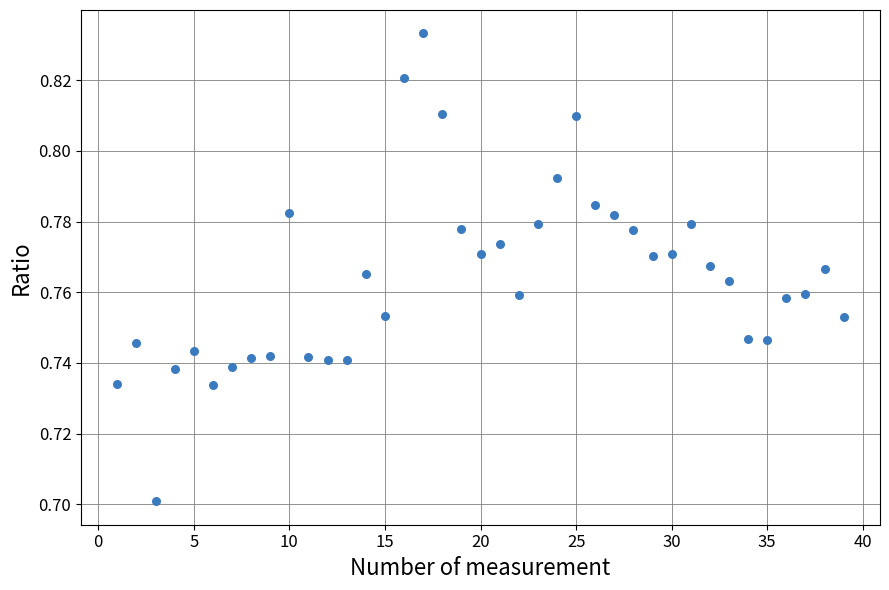

What is the range of X values (max minus min)?

38.0